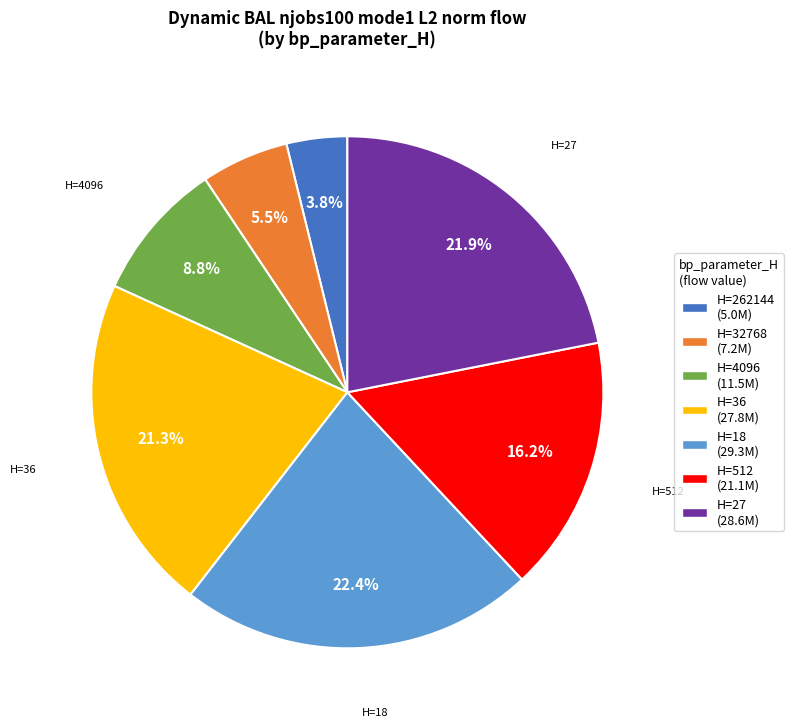

How many slices are in this pie chart?

7